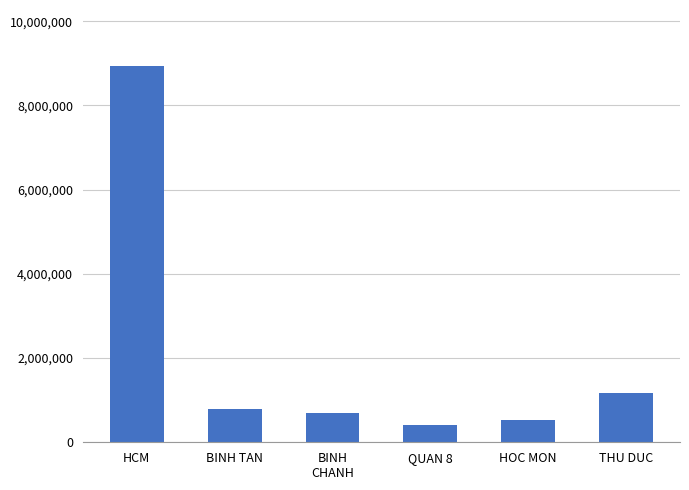

Which label corresponds to the smallest value in the chart?

QUAN 8